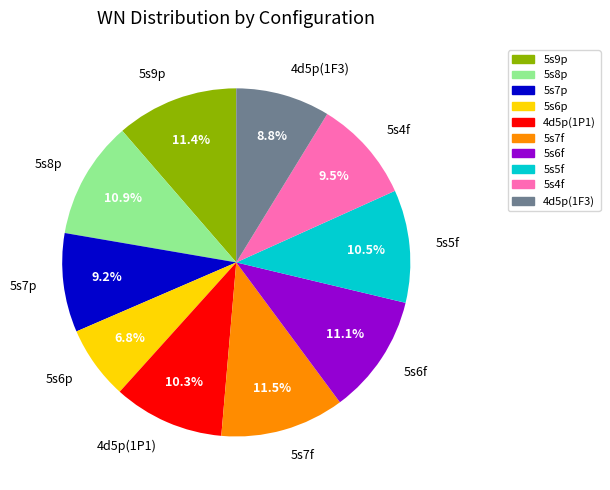

True or false: 4d5p(1F3) accounts for 9% of the total.

True